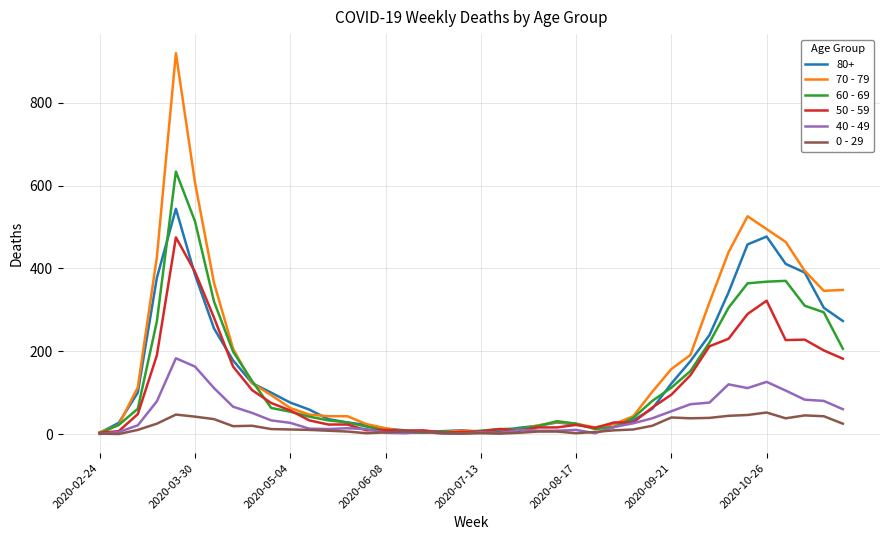

What is the minimum value for 50 - 59?

3